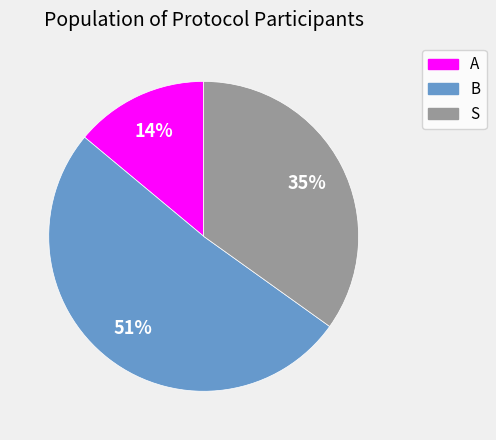

Is the sum of S and A greater than half?

No